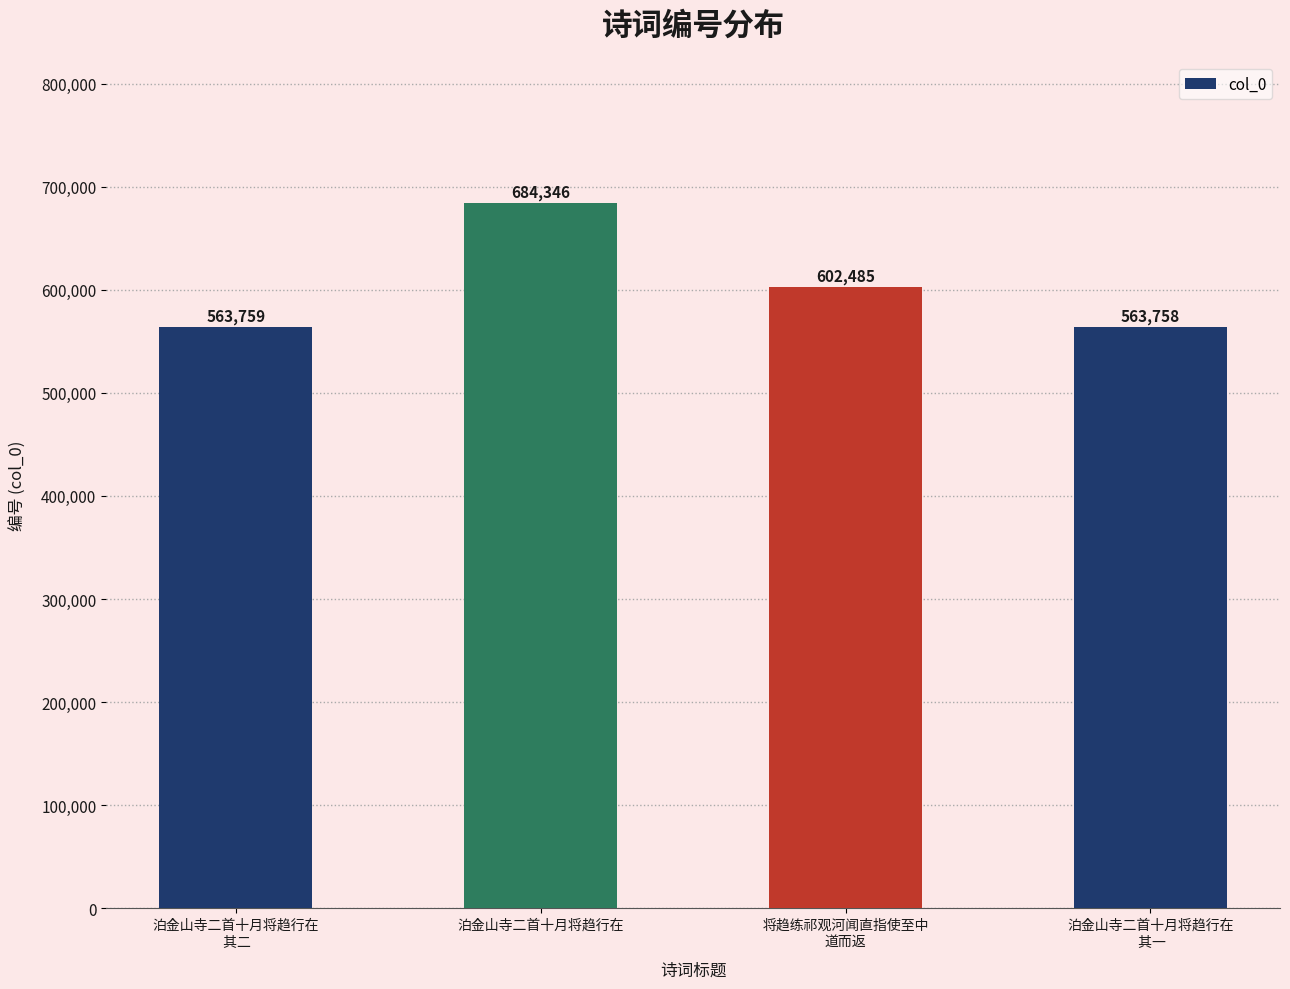

Rank the categories by value from highest to lowest.

泊金山寺二首十月将趋行在, 将趋练祁观河闻直指使至中
道而返, 泊金山寺二首十月将趋行在
 其二, 泊金山寺二首十月将趋行在
 其一